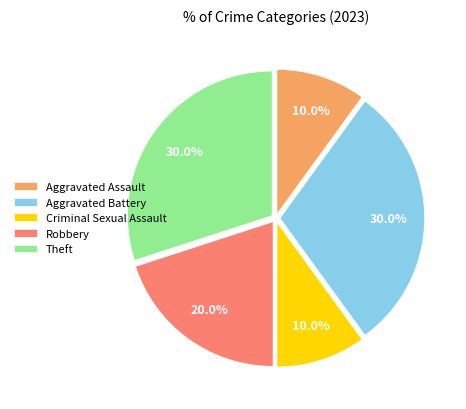

Combined, what portion of the pie is Aggravated Assault and Robbery?

30.0%